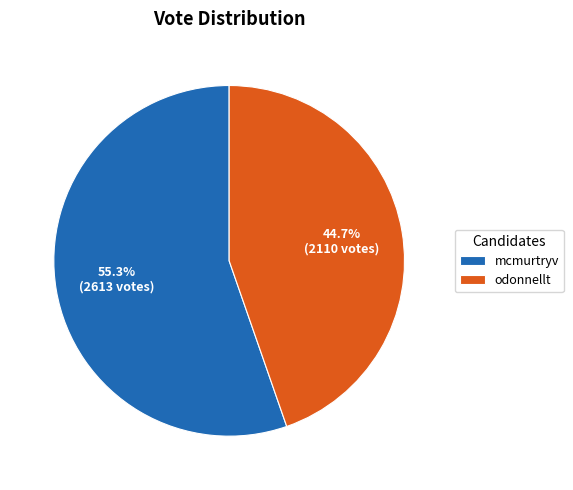

Does any single category account for the majority?

Yes